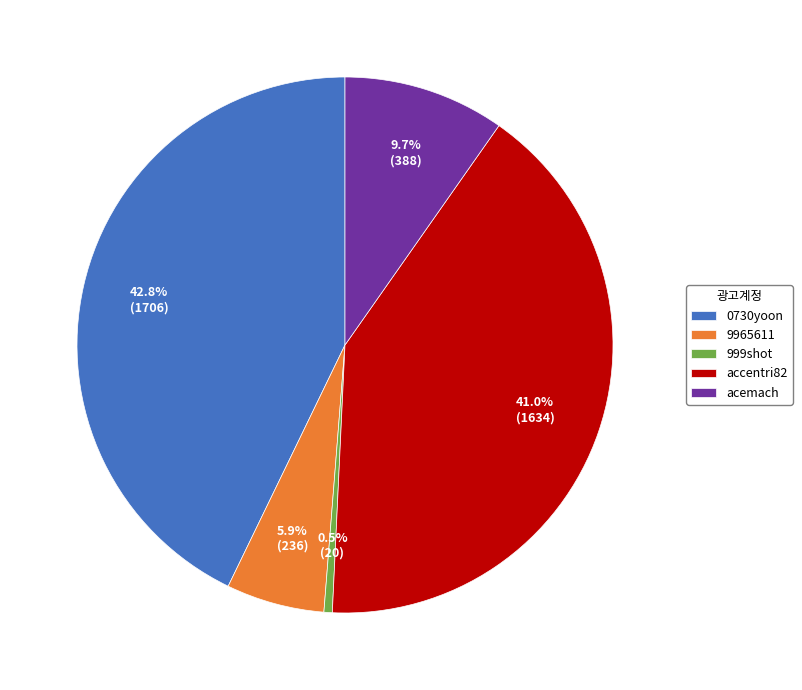

Between accentri82 and 999shot, which is larger?

accentri82